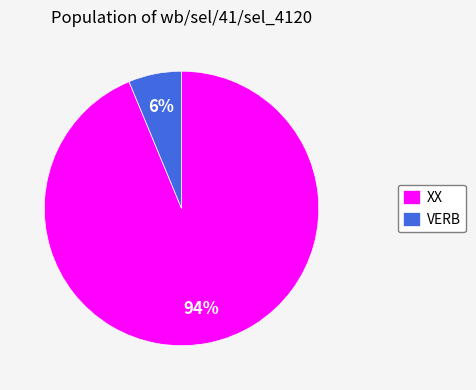

To the nearest percent, what is the combined percentage of VERB and XX?

100%